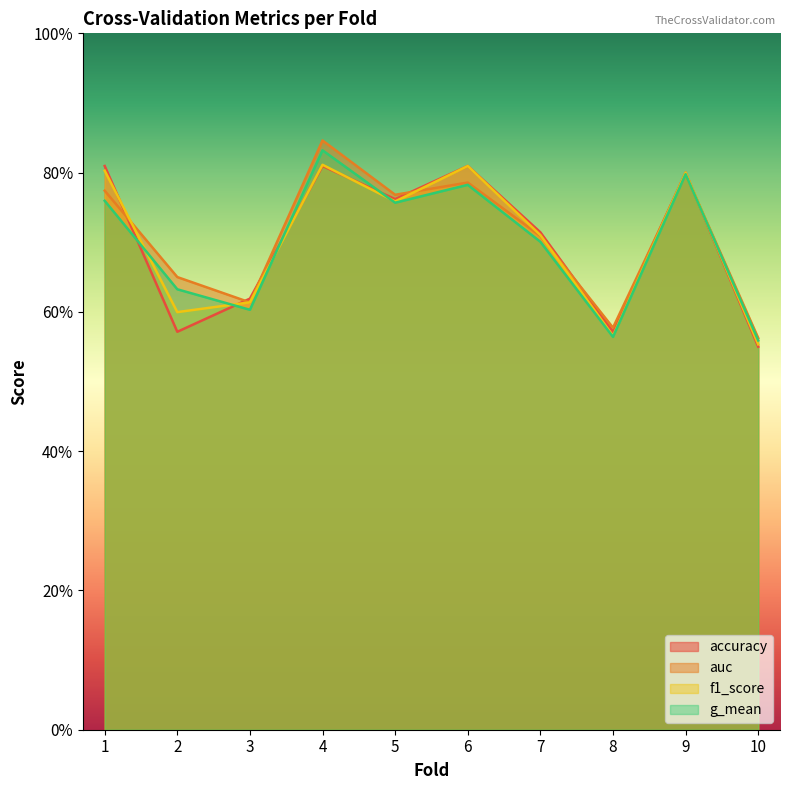

How many f1_score values are between 0 and 1?

10